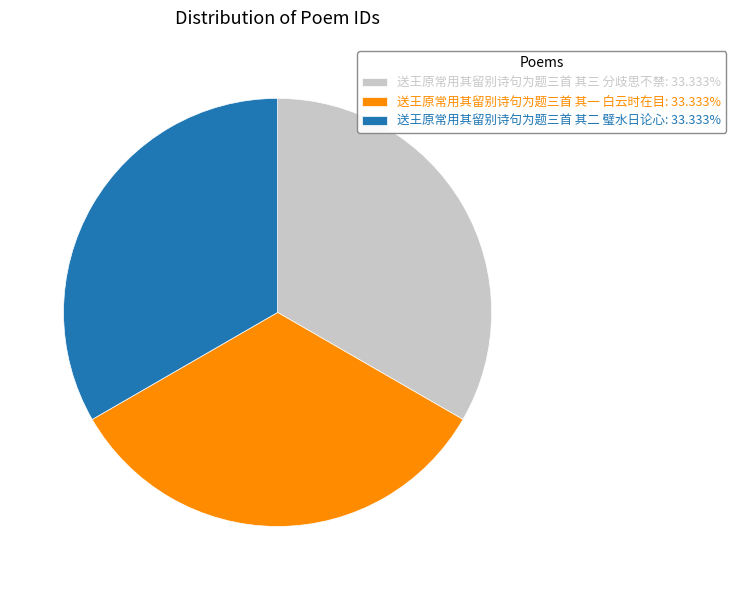

Approximately how many times larger is the value at 送王原常用其留别诗句为题三首 其一 白云时在目 compared to 送王原常用其留别诗句为题三首 其二 璧水日论心?

1.0